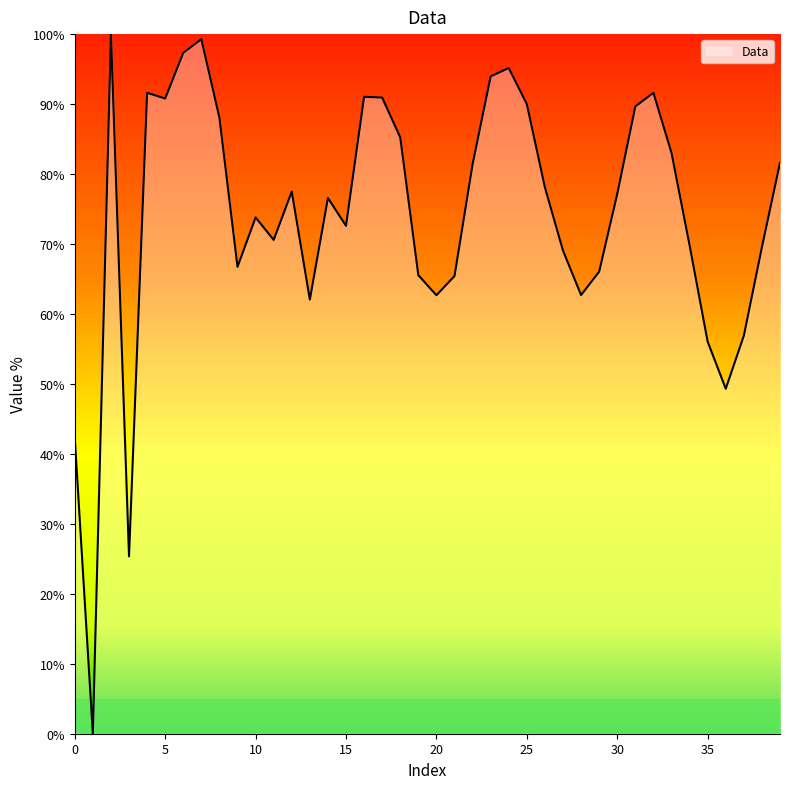

What is the maximum value shown in the chart?

100.0